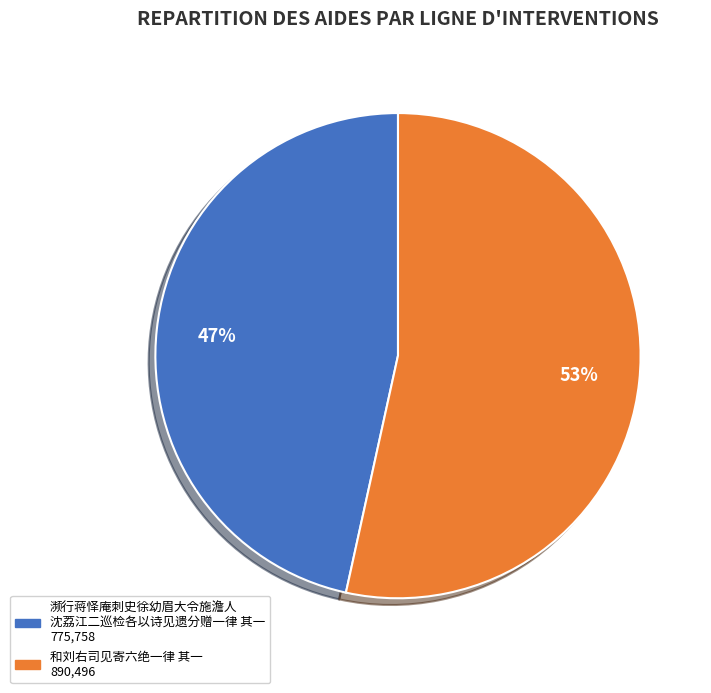

To the nearest percent, what is the average slice percentage?

50%